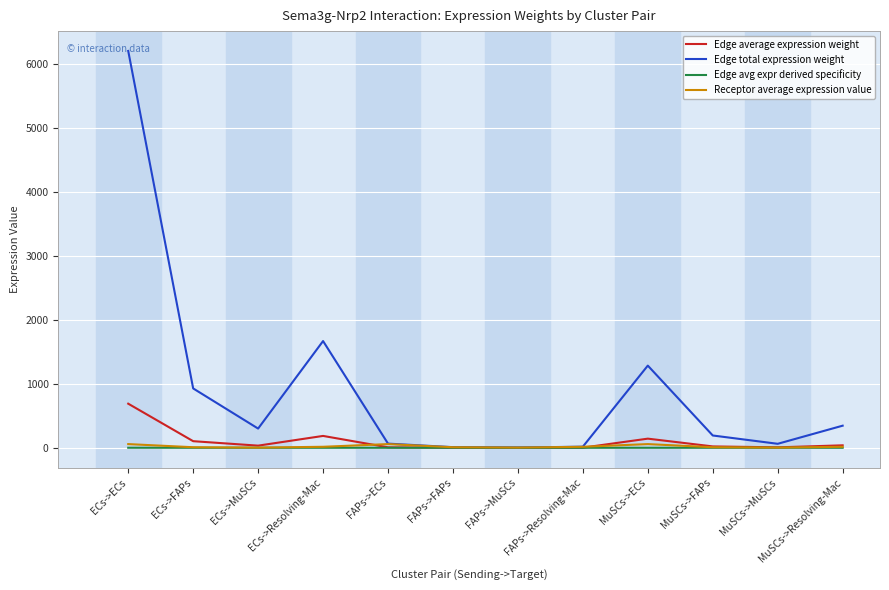

The Edge average expression weight series shows 689.9 at ECs->ECs. True or false?

True